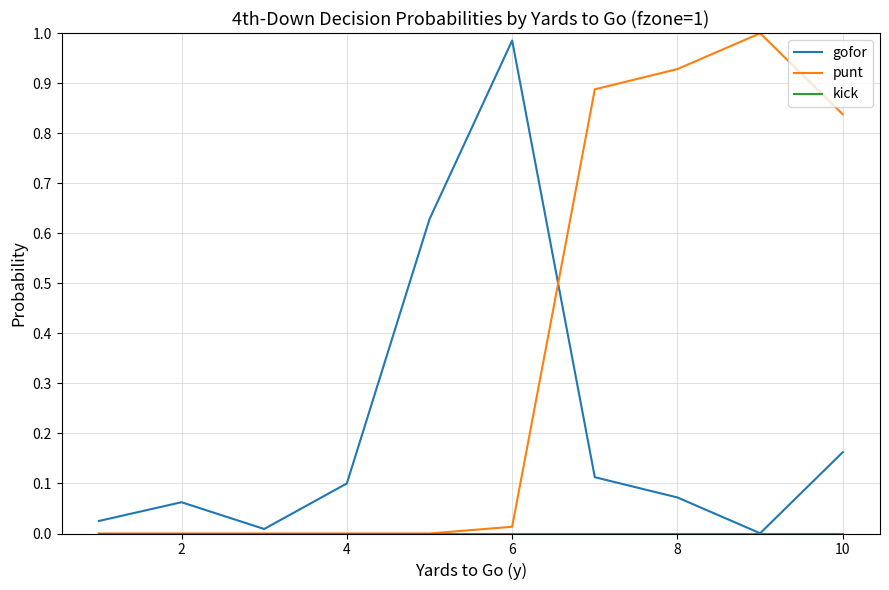

How many intersections are there between gofor and punt?

1